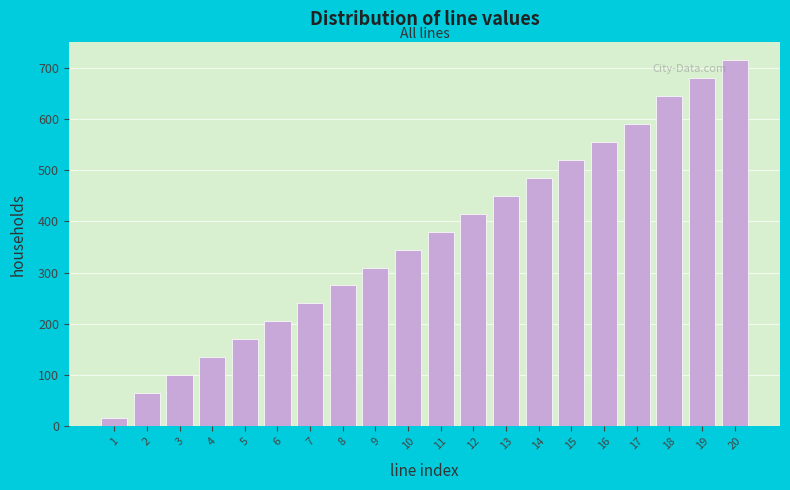

Reading left to right, transcribe all the data shown in this chart.

17	65	100	135	170	205	240	275	310	345	380	415	450	485	520	555	590	645	680	715